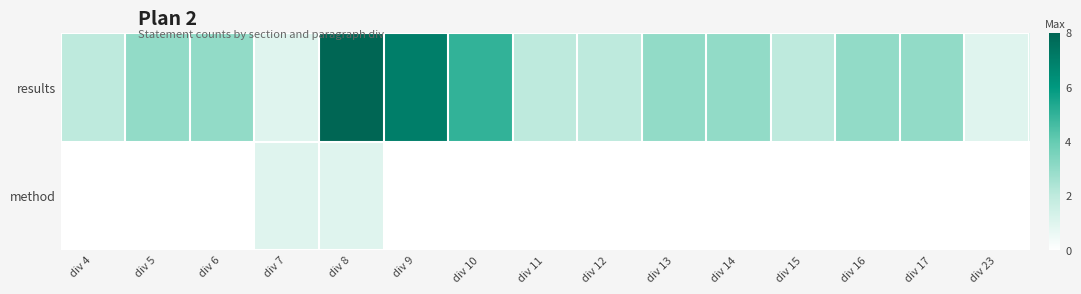

At div 8, list the series in order from largest to smallest.

results, method